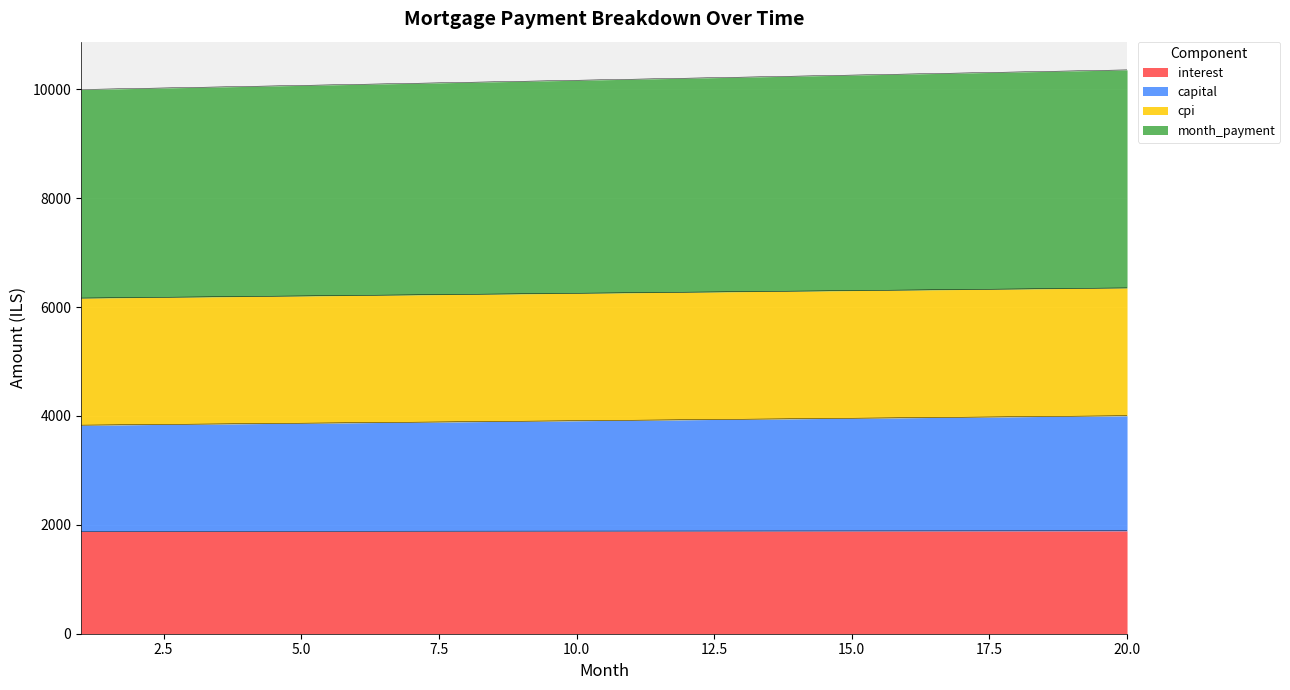

How many categories are shown in the chart?

20